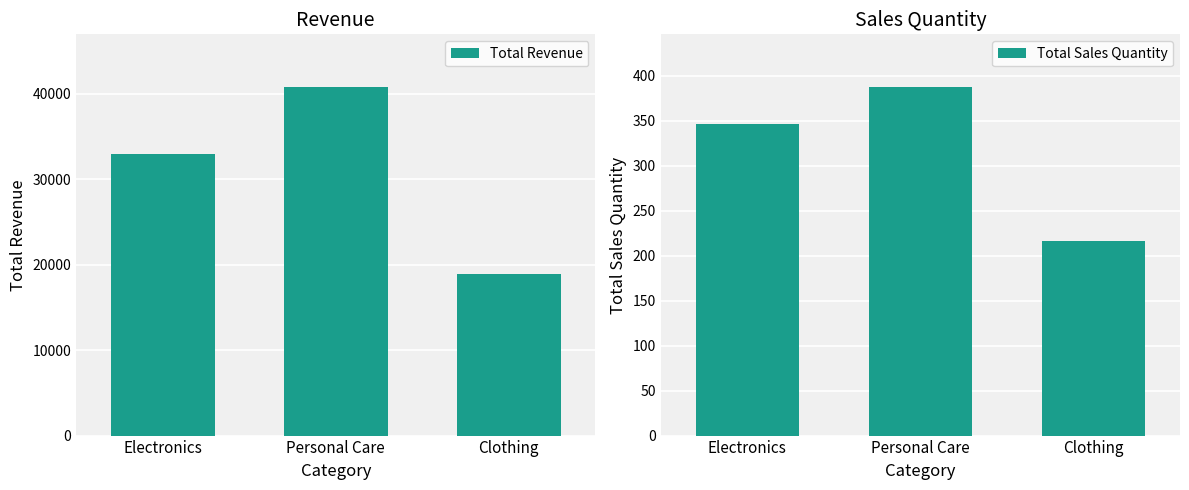

What is the difference between the maximum and minimum values in the Total Revenue series?

21884.6